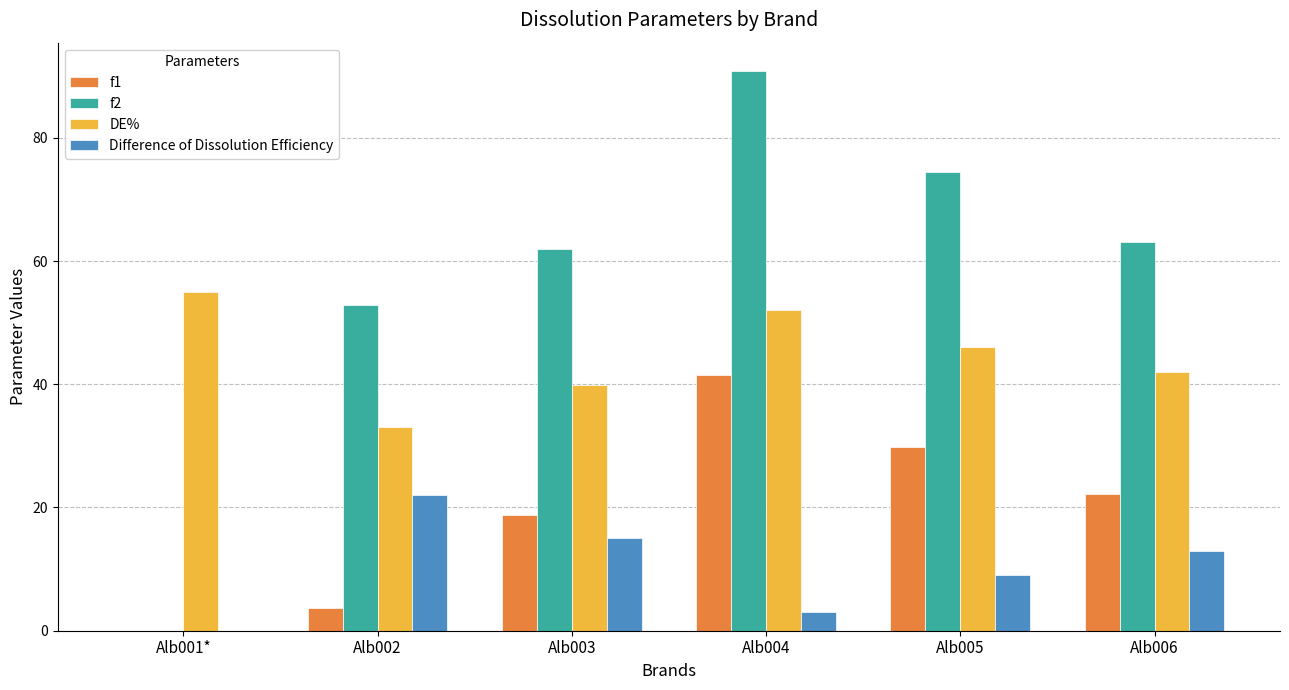

What is the sum of all DE% values?

267.9